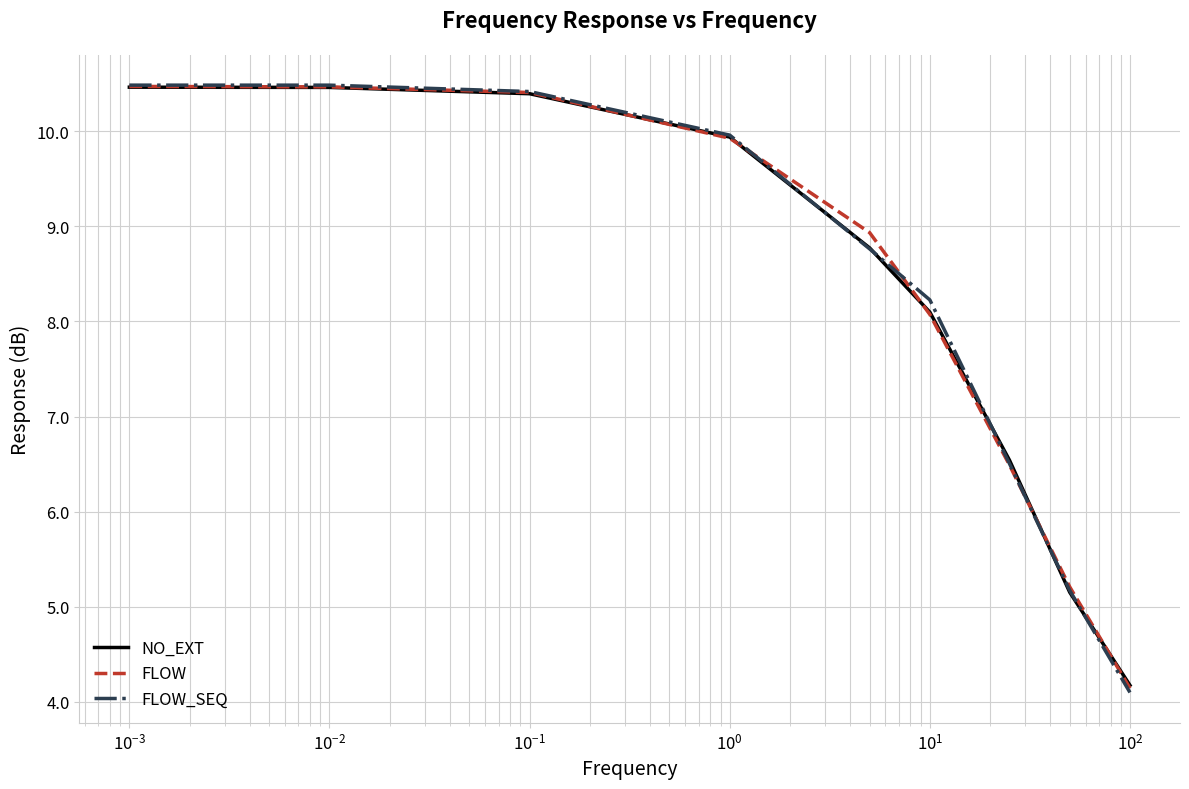

What is the highest value of the FLOW_SEQ series?

10.5